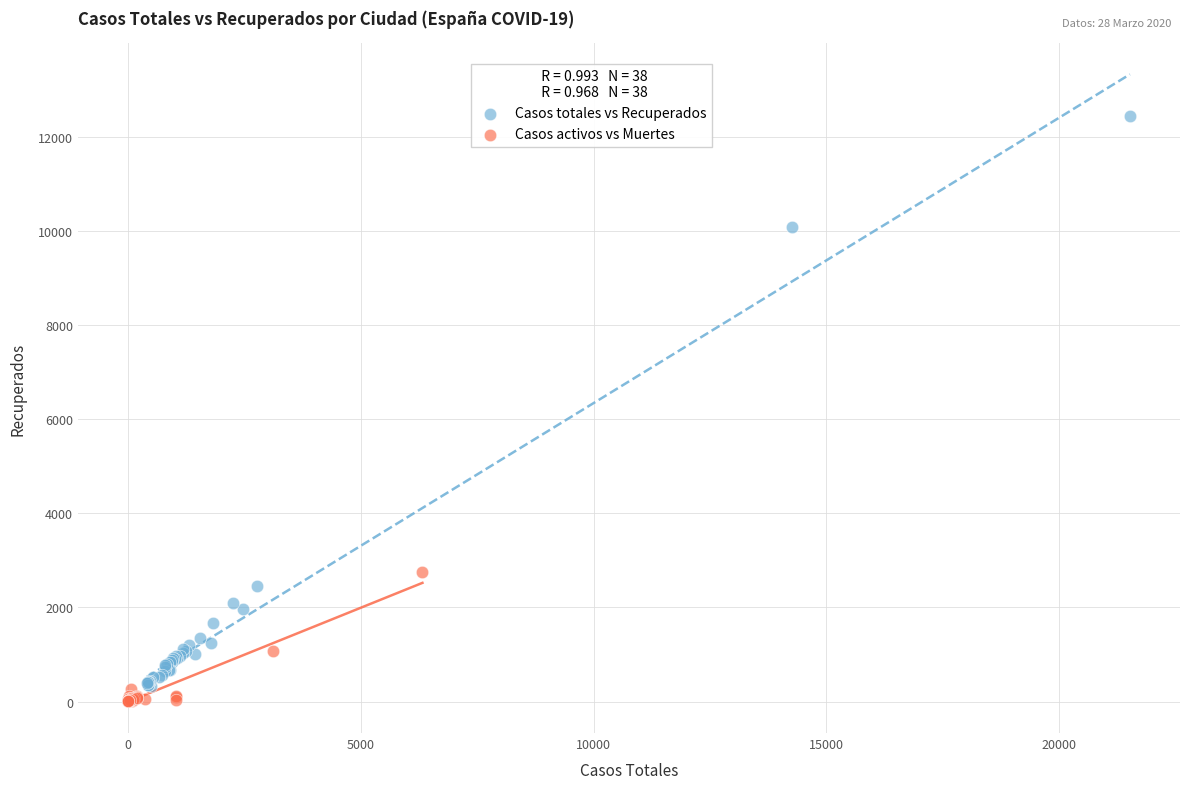

Which series has the largest Y range (max minus min)?

Casos totales vs Recuperados